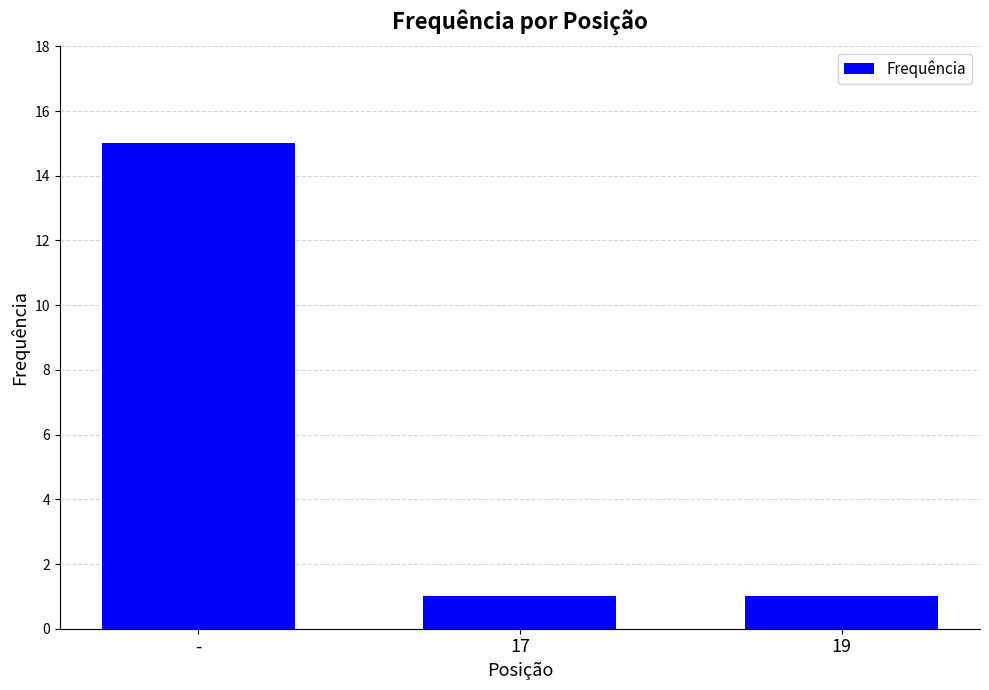

What is the value of the 2nd bar from the left?

1